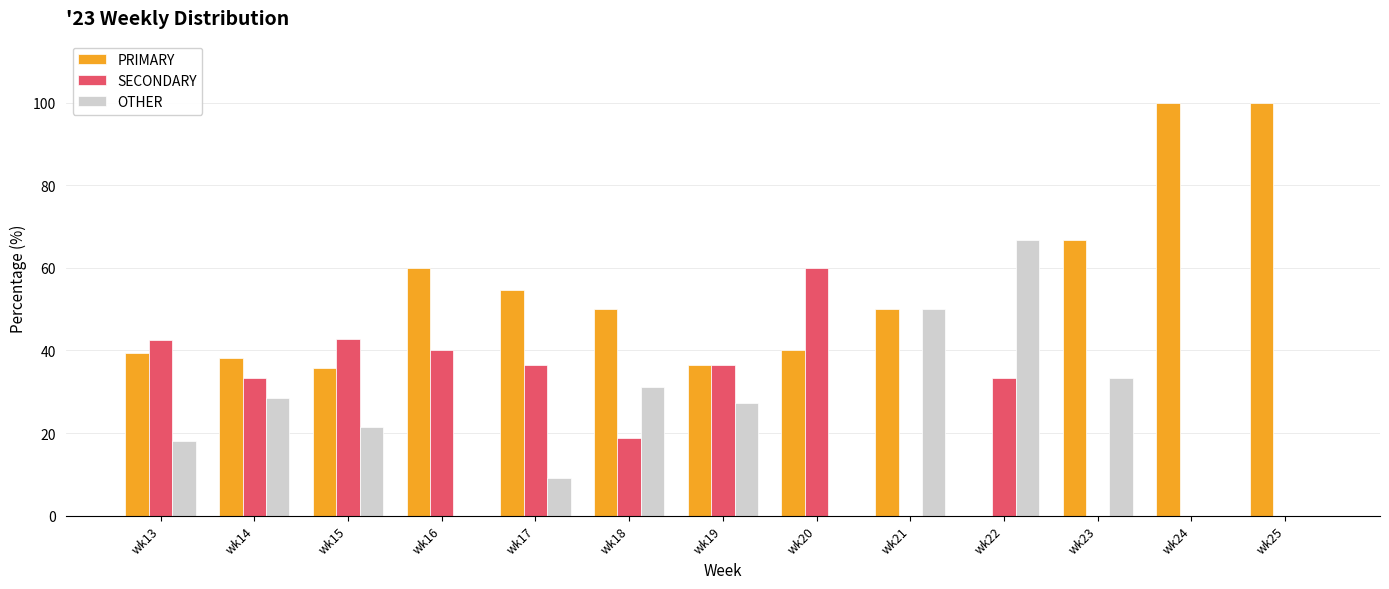

What is the total value across all series at wk20?

100.0